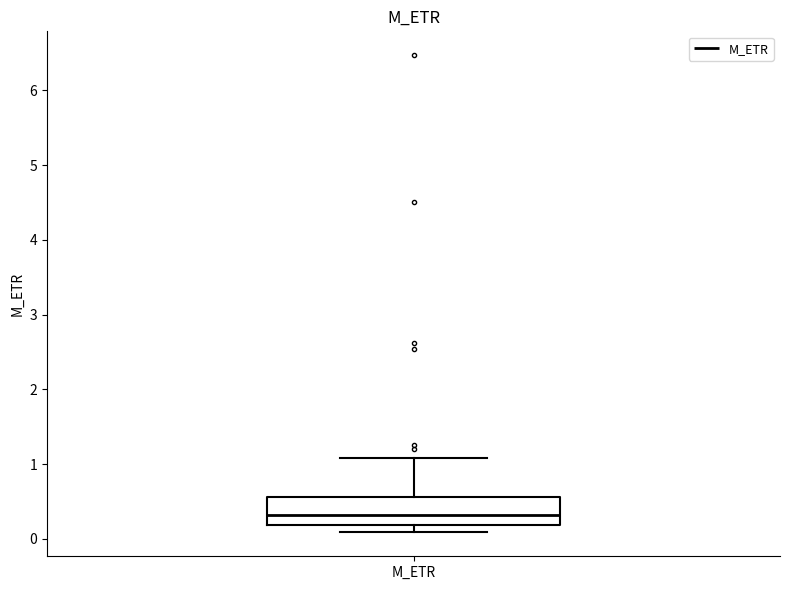

Read this box plot against the y-axis: the position of the median line, the range covered by the box, and the ends of both whiskers. The values are not printed on the chart, so give them approximately, as read against the axis.

median 0.3, box 0.2 to 0.6, whiskers 0.1 to 1.1